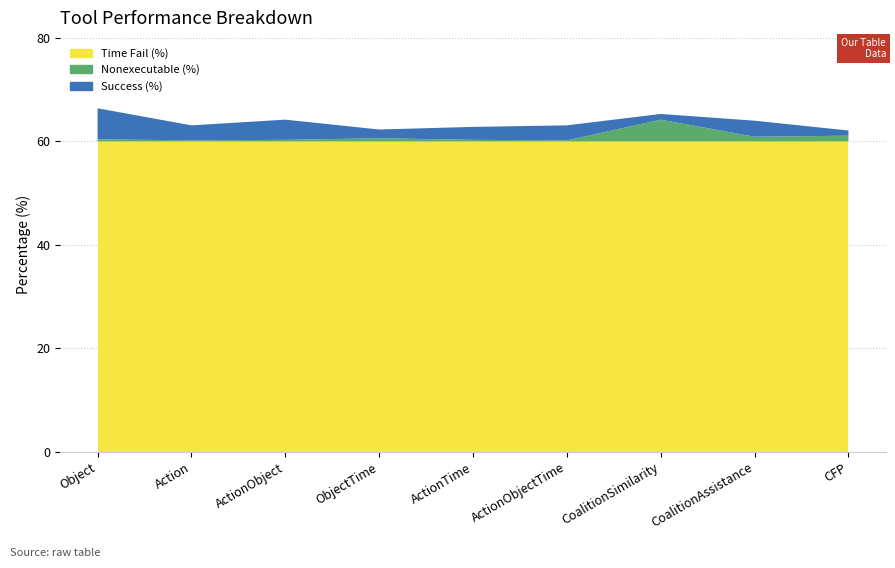

Reading left to right, transcribe all the data shown in this chart.

Success (%): Object=6.0	Action=2.9	ActionObject=3.9	ObjectTime=1.7	ActionTime=2.5	ActionObjectTime=2.9	CoalitionSimilarity=1.1	CoalitionAssistance=3.1	CFP=1.0
Nonexecutable (%): Object=0.4	Action=0.2	ActionObject=0.3	ObjectTime=0.6	ActionTime=0.3	ActionObjectTime=0.2	CoalitionSimilarity=4.2	CoalitionAssistance=0.9	CFP=1.1
Time Fail (%): Object=60.0	Action=60.0	ActionObject=60.0	ObjectTime=60.0	ActionTime=60.0	ActionObjectTime=60.0	CoalitionSimilarity=60.0	CoalitionAssistance=60.0	CFP=60.0